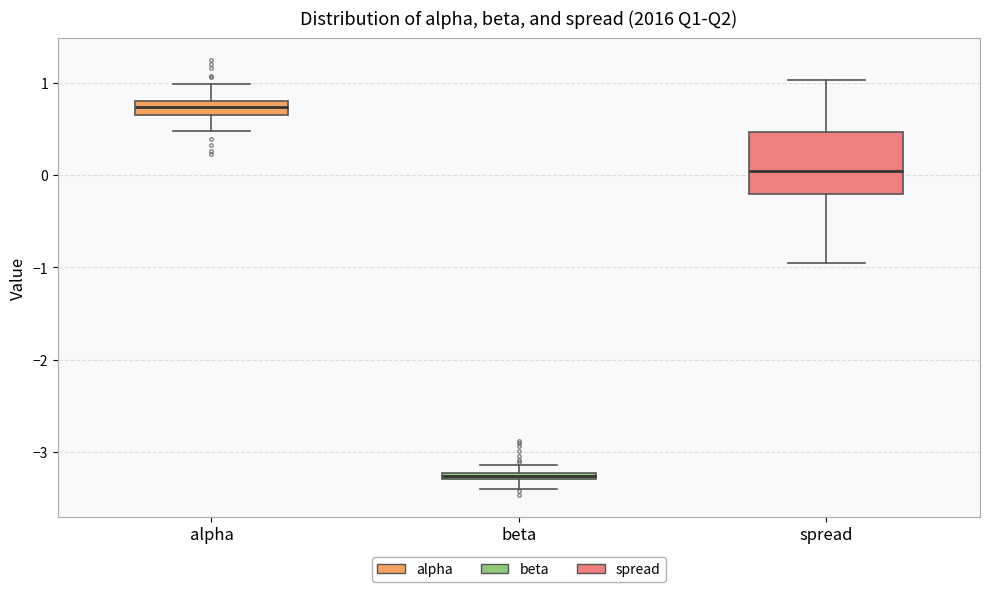

Which box's median line is the lowest?

beta